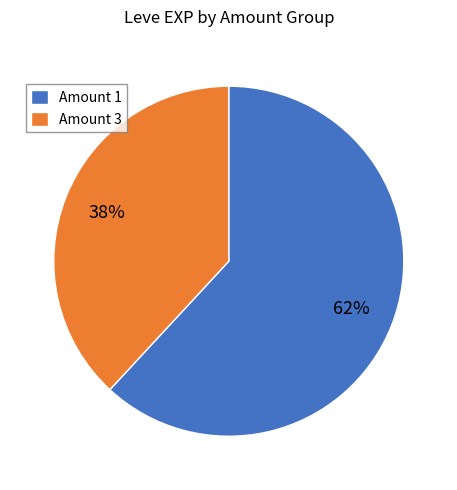

How many slices are in this pie chart?

2